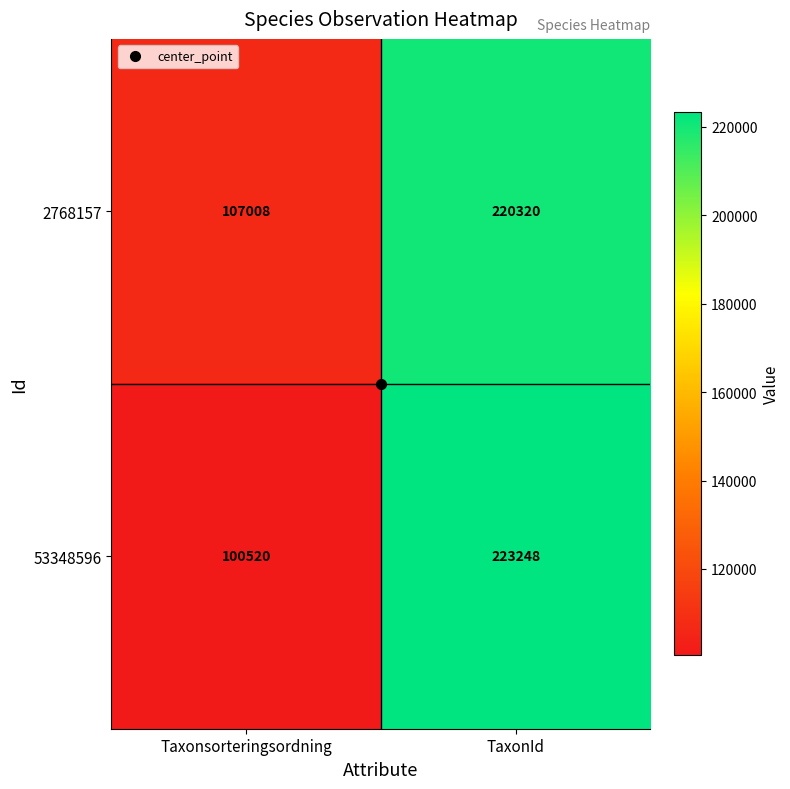

The 2768157 series shows 69498 at Taxonsorteringsordning. True or false?

False